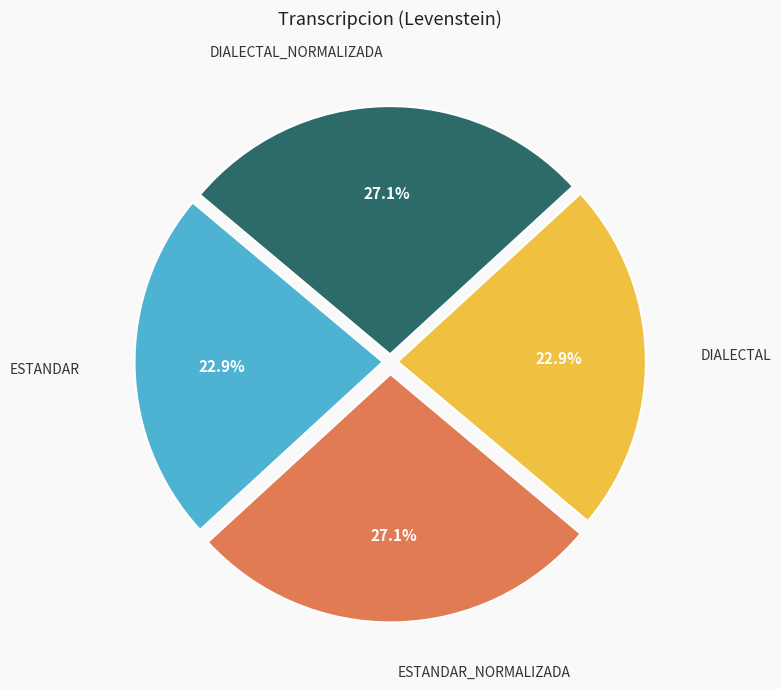

Is there any slice that represents more than half of the pie?

No